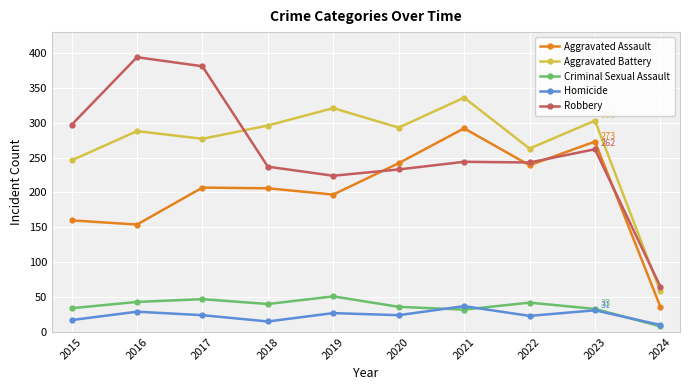

Does the chart display data point markers on the line(s)?

Yes